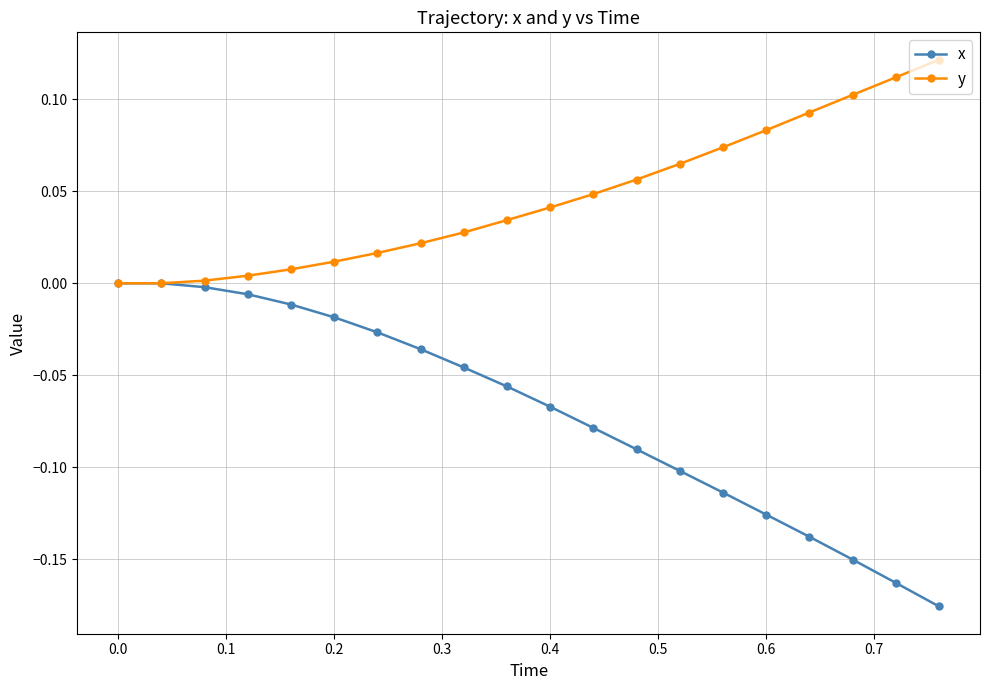

Which series has the largest range (max minus min)?

x